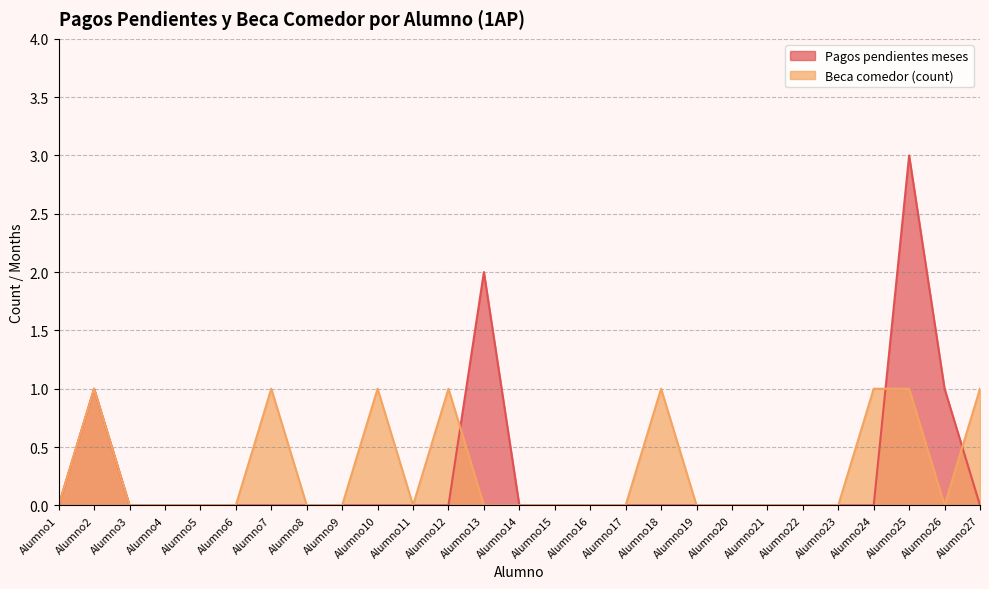

Reading left to right, list all the values displayed in this chart.

Pagos pendientes meses: 0	1	0	0	0	0	0	0	0	0	0	0	2	0	0	0	0	0	0	0	0	0	0	0	3	1	0
Beca comedor (count): 0	1	0	0	0	0	1	0	0	1	0	1	0	0	0	0	0	1	0	0	0	0	0	1	1	0	1